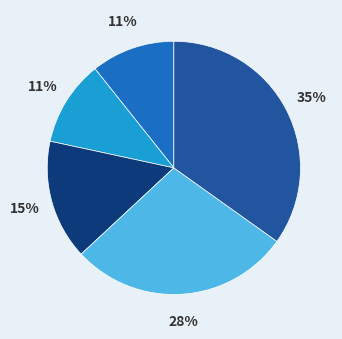

To the nearest percent, what is the average slice percentage?

20%